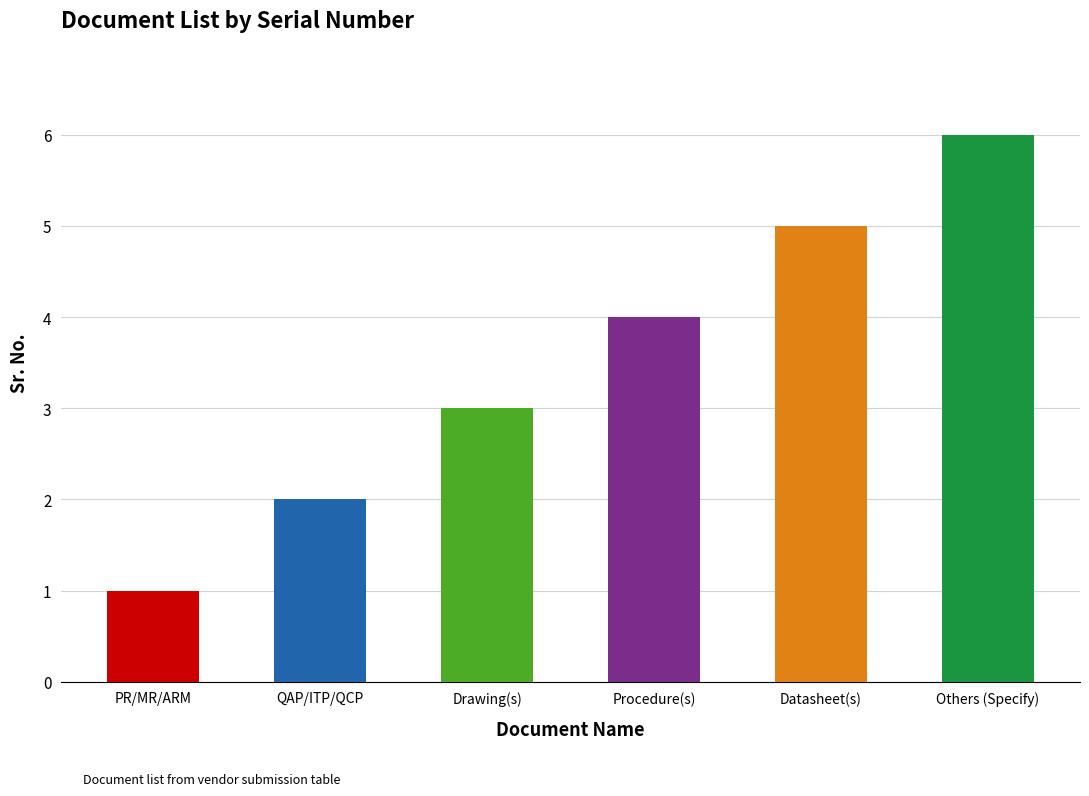

Where is the data nearest to the value 3?

Drawing(s)